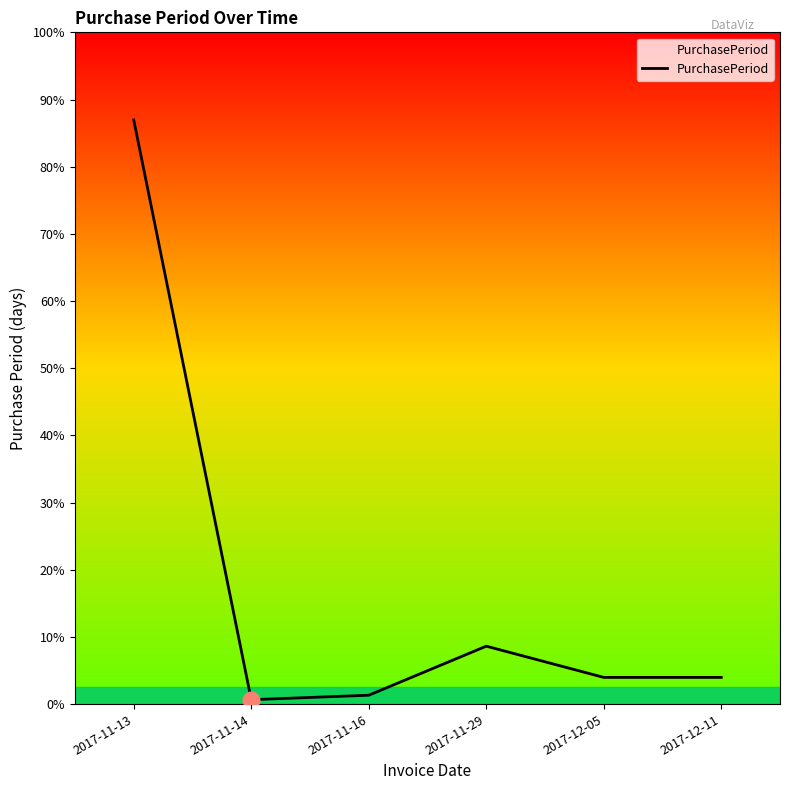

Where is the data nearest to the value 66?

2017-11-29